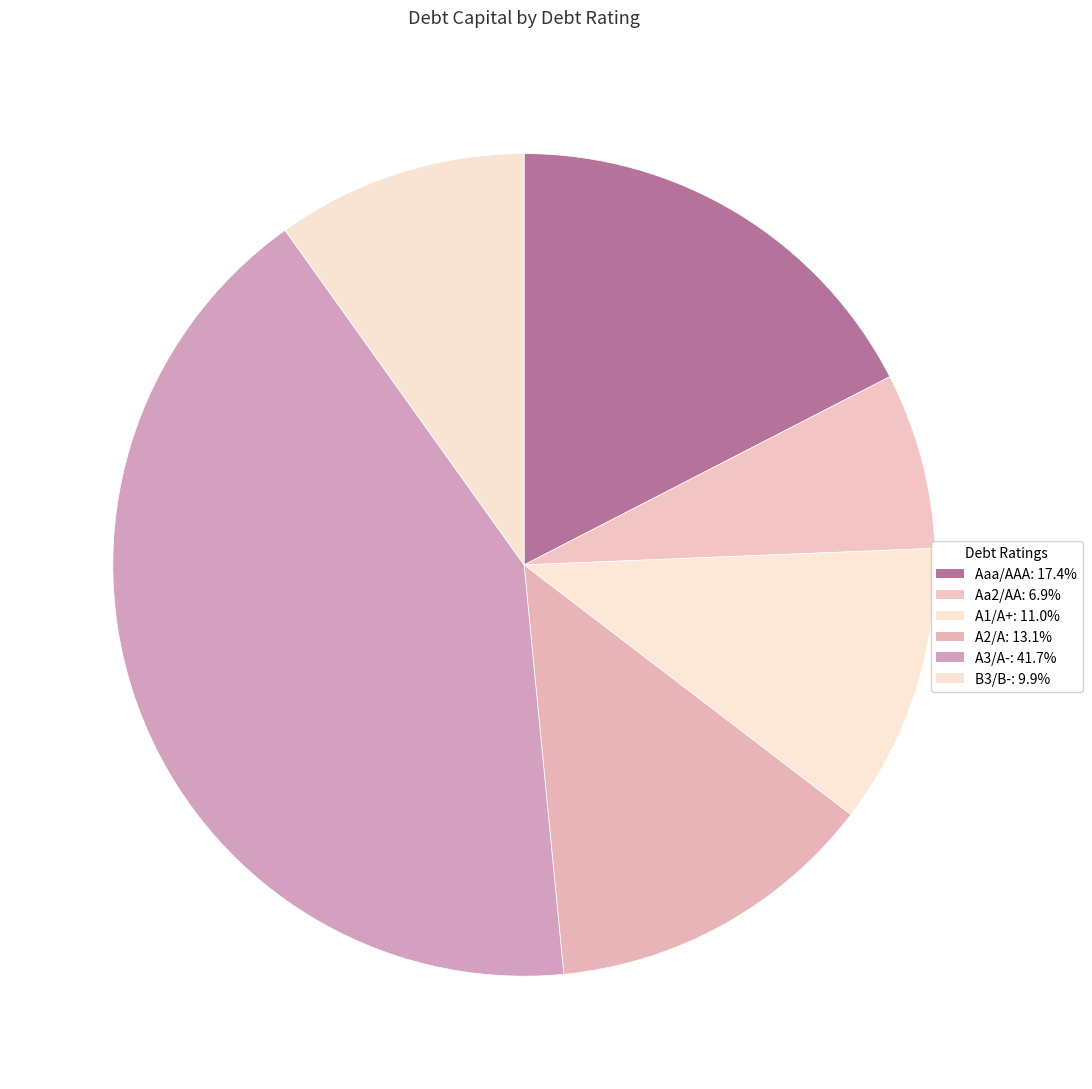

Which slice is the largest?

A3/A-